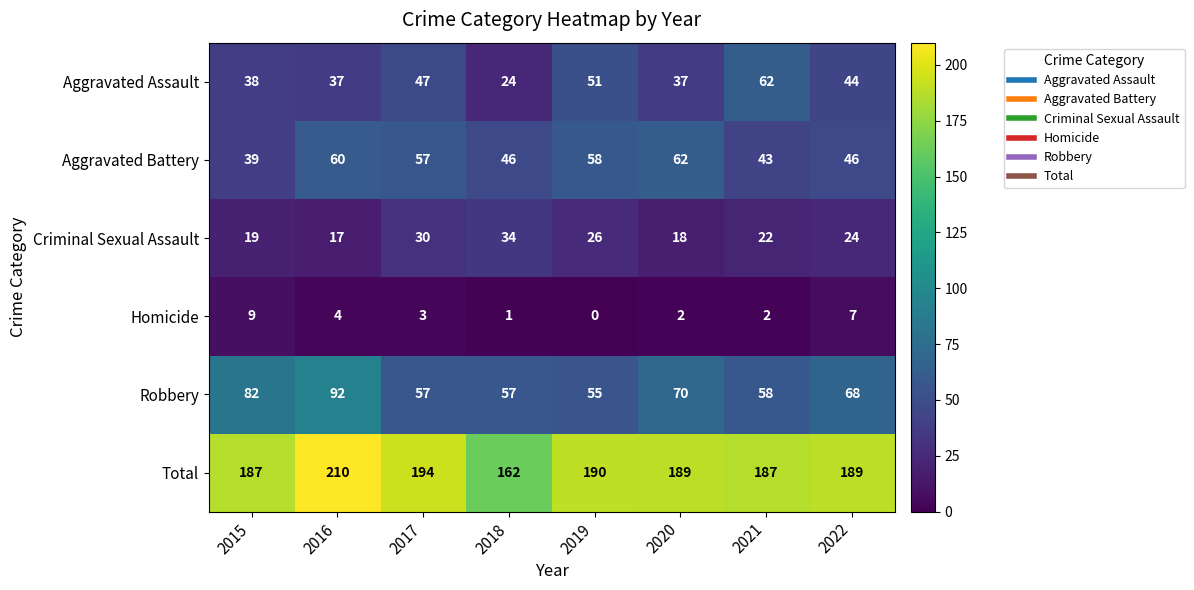

At how many categories does at least one series exceed 173?

7